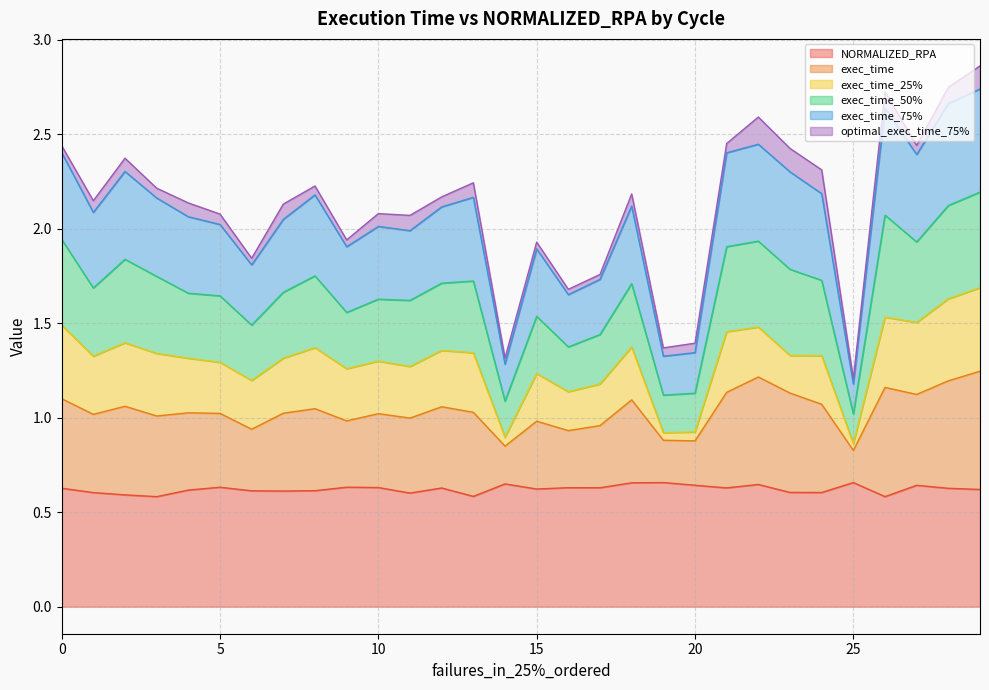

How many lines are shown in the chart?

6